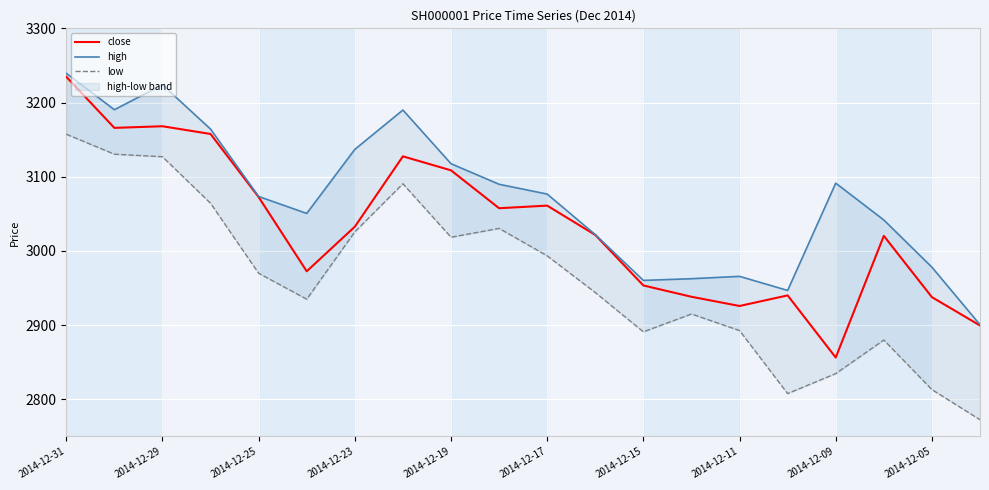

The close series shows 3020.3 at 17. True or false?

True